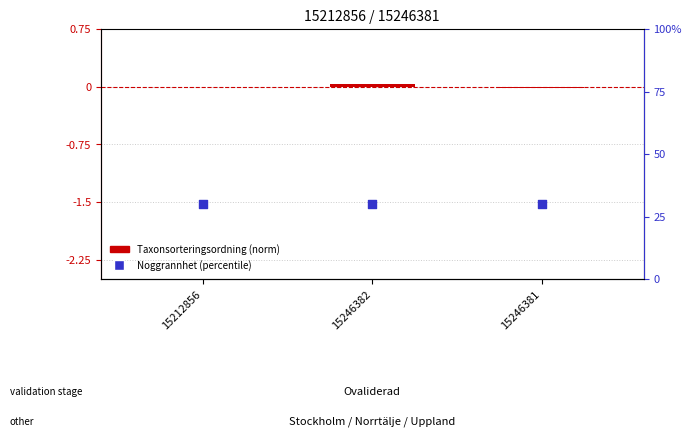

Is the value of Taxonsorteringsordning (norm) at 15212856 greater than the value of Noggrannhet (percentile) at 15246382?

No